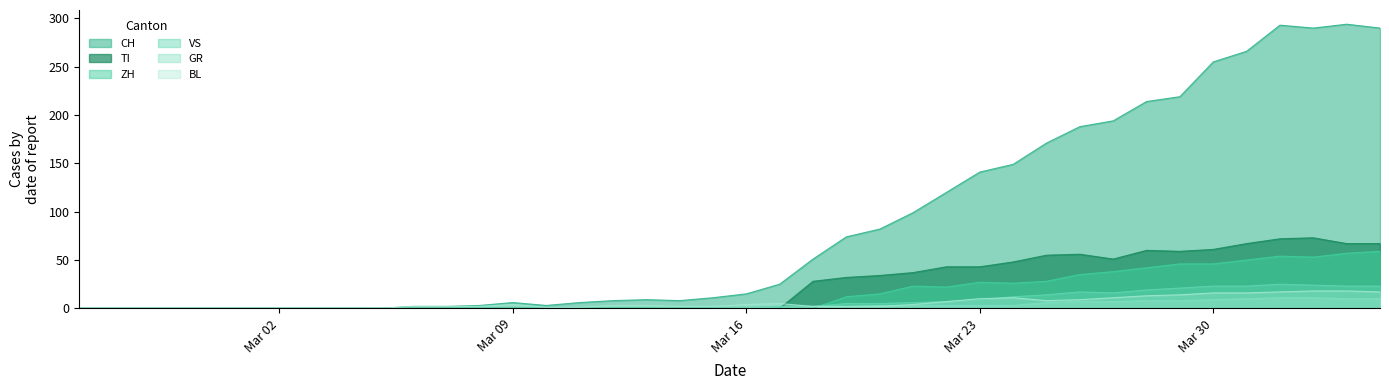

How many values in the GR series exceed 1?

18